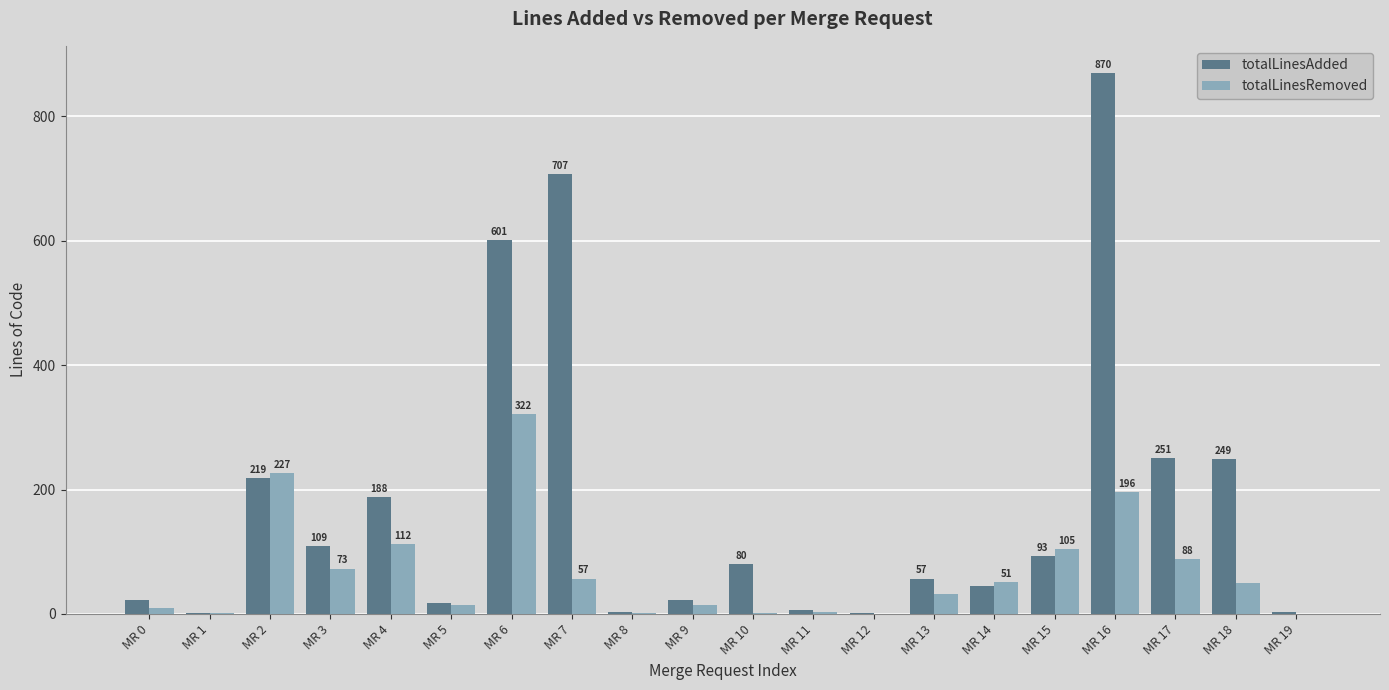

What is the total value across all series at MR 9?

36